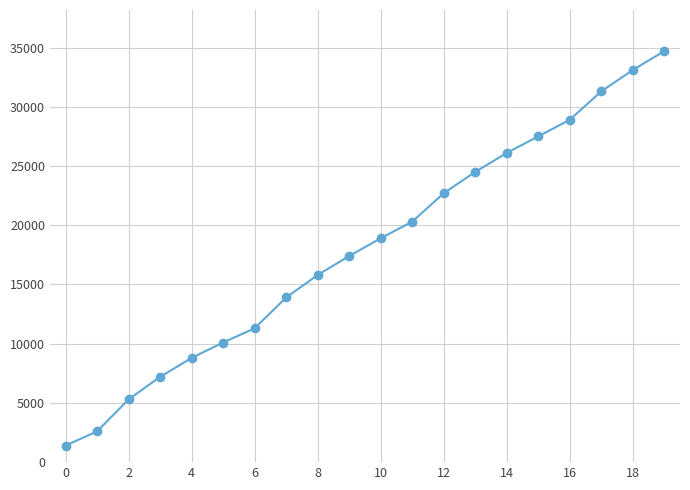

What is the greatest value displayed?

34700